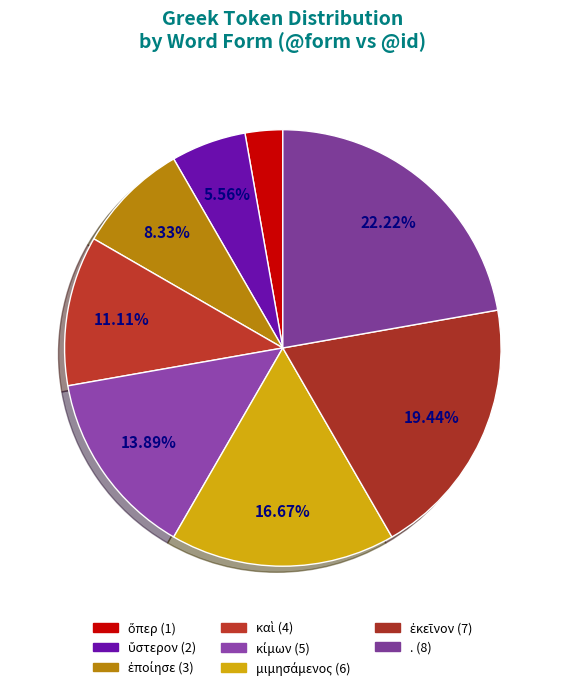

How many segments does this pie chart have?

8